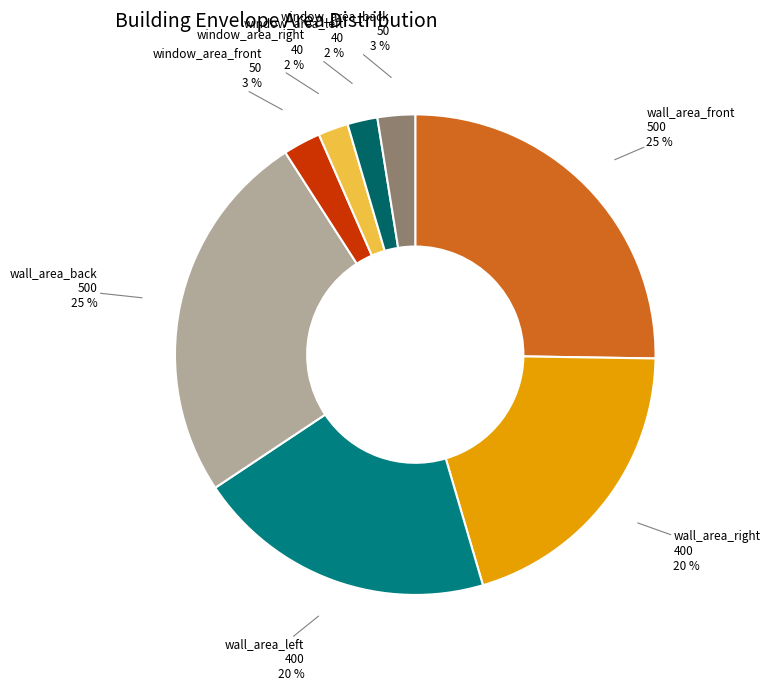

Which category has the smallest portion of the pie?

window_area_right